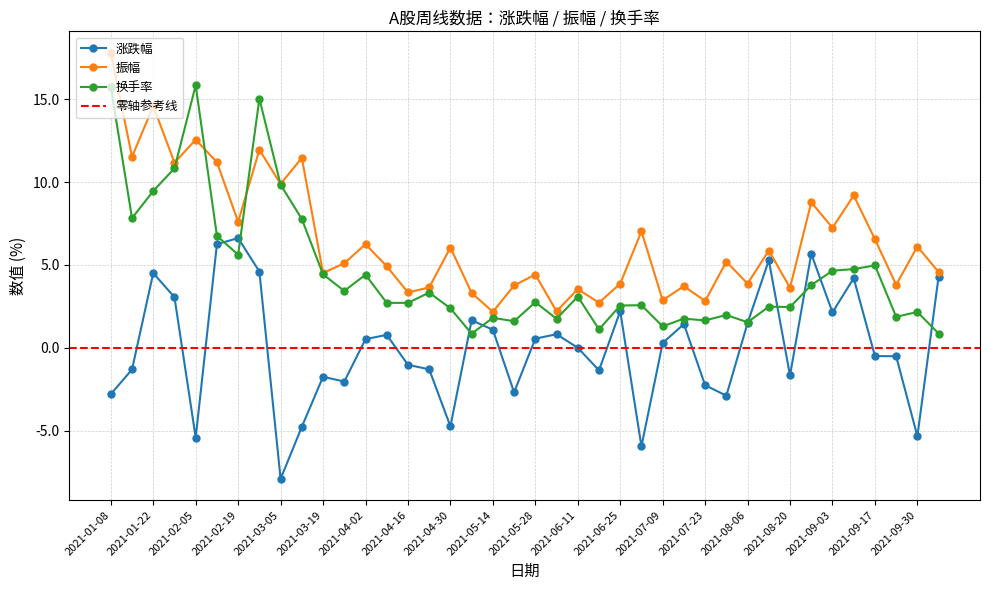

How many interior local valleys does the 振幅 series have?

15